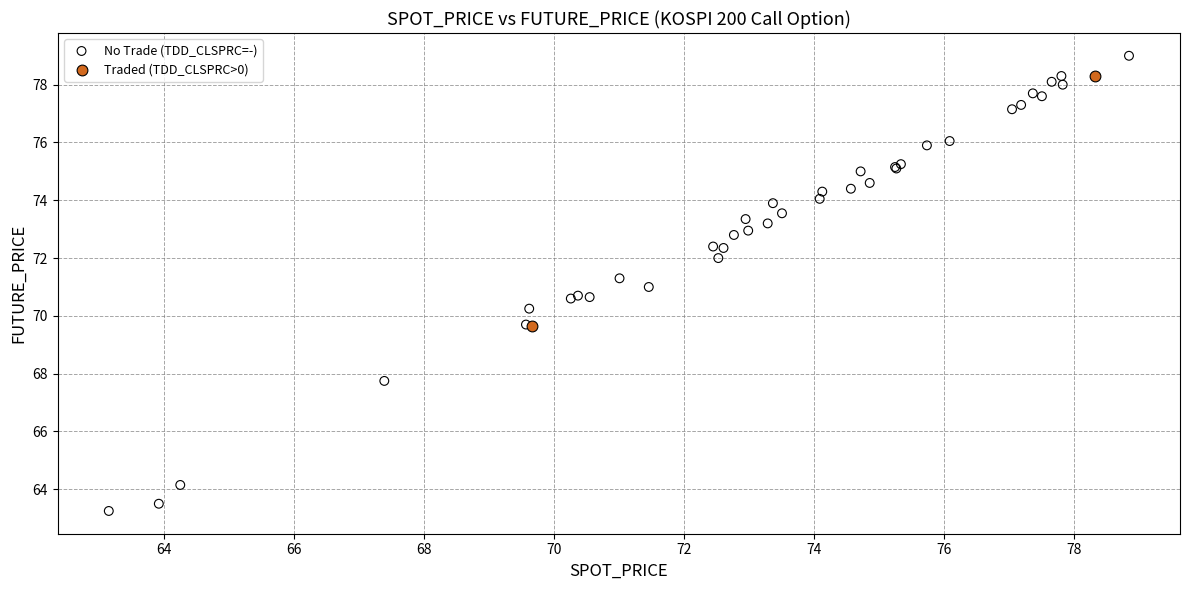

Which series reaches the maximum Y coordinate?

No Trade (TDD_CLSPRC=-)